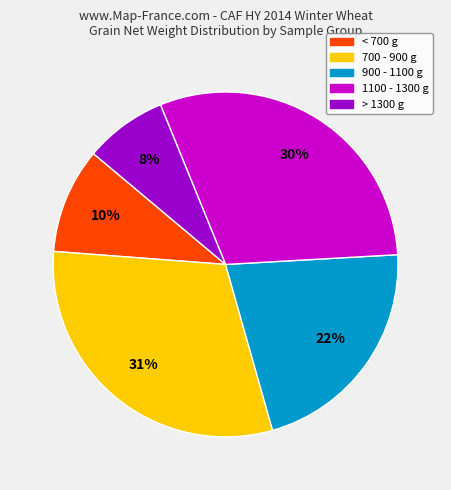

To the nearest percent, what is the difference between the largest and smallest slice percentages?

23%